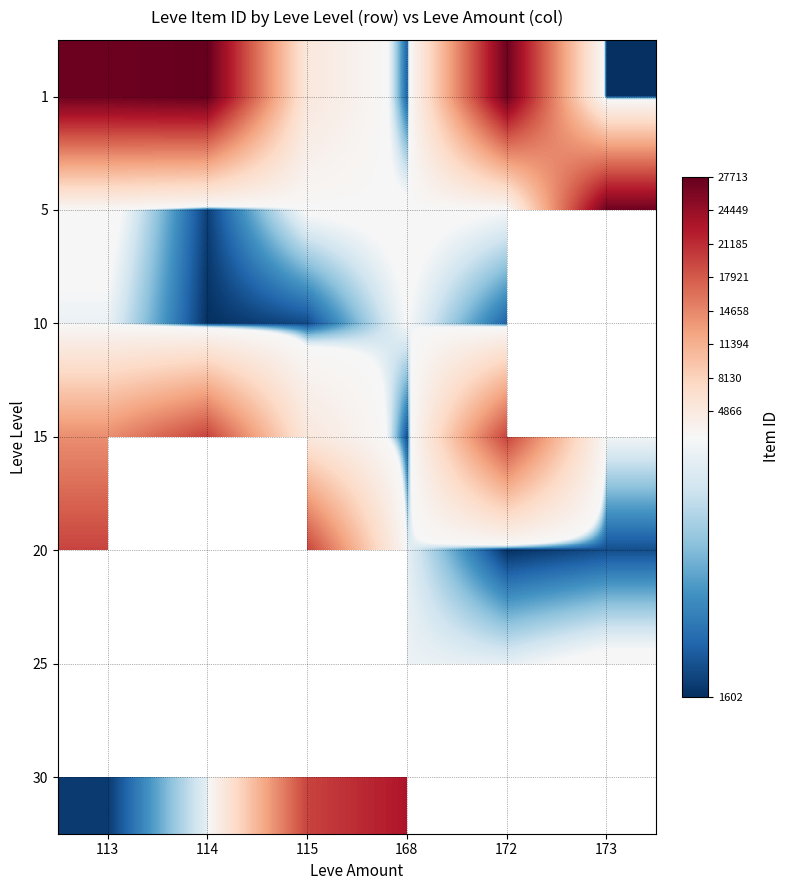

Is the value of 30 at 172 greater than the value of 20 at 114?

No